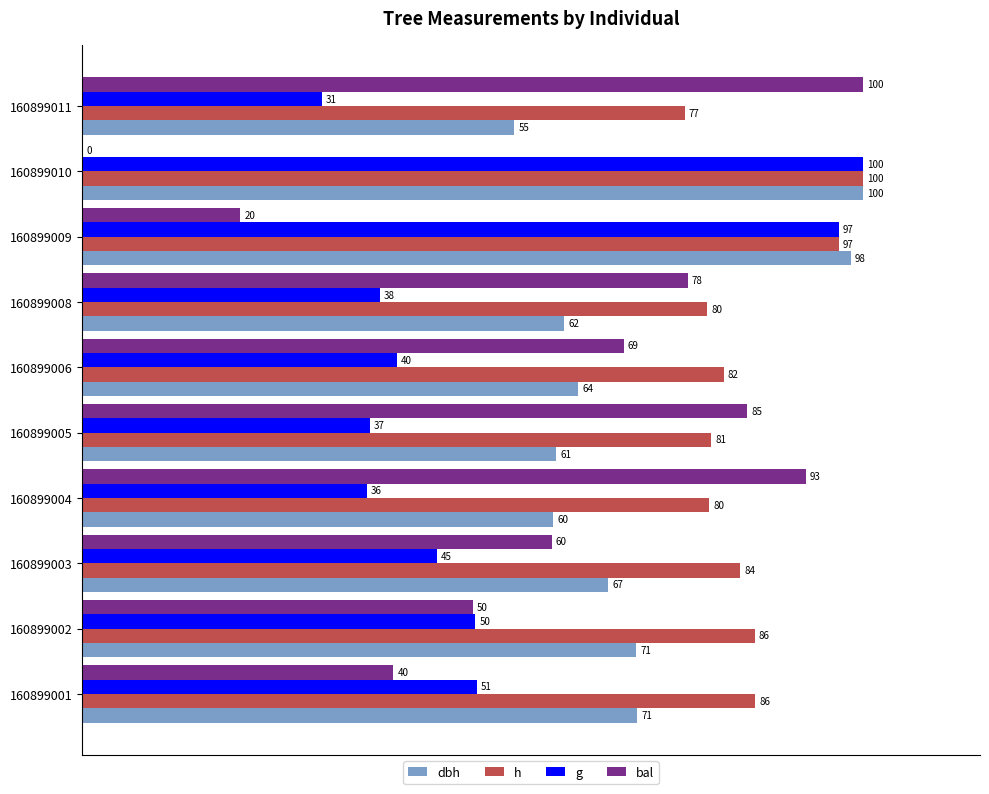

At which label does bal reach its peak?

160899011